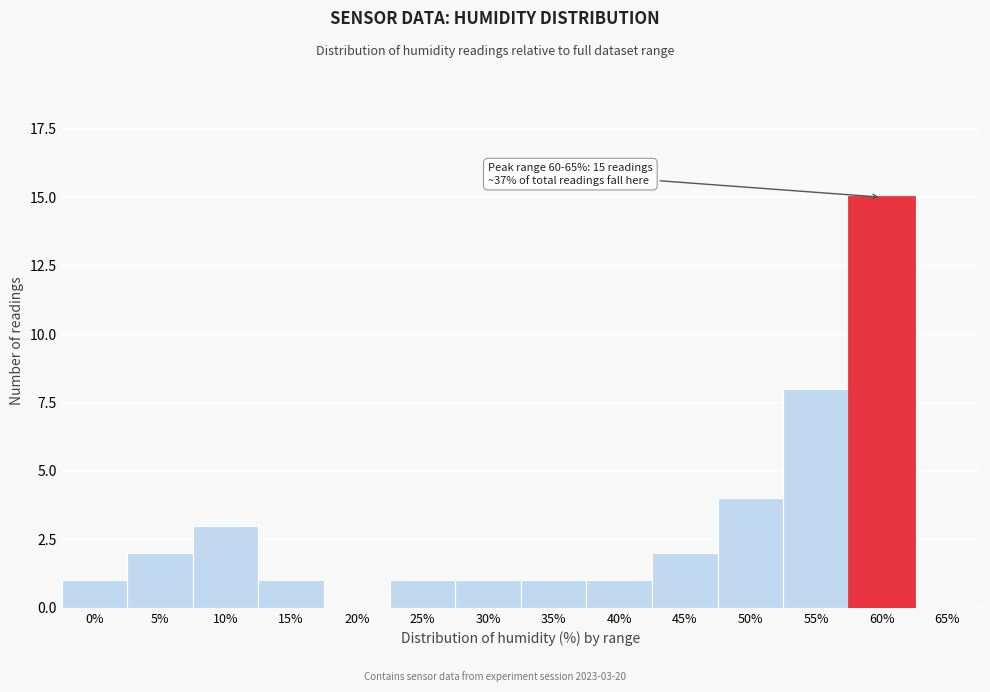

Reading left to right, list all the values displayed in this chart.

0%=1	5%=2	10%=3	15%=1	20%=0	25%=1	30%=1	35%=1	40%=1	45%=2	50%=4	55%=8	60%=15	65%=0